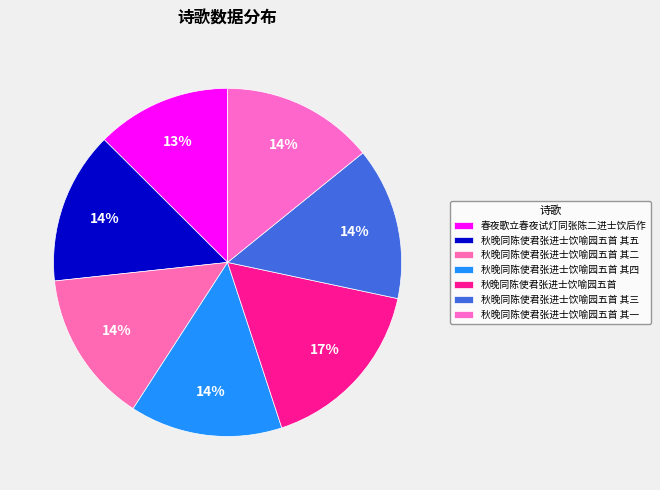

What is the total percentage of 秋晚同陈使君张进士饮喻园五首 其四 and 春夜歌立春夜试灯同张陈二进士饮后作?

26.7%